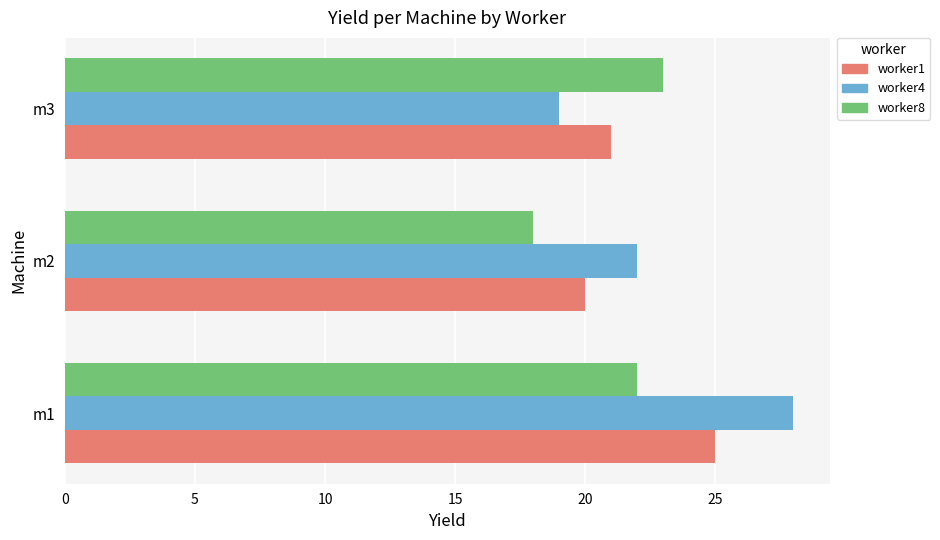

What is the approximate value of worker4 at m1?

28